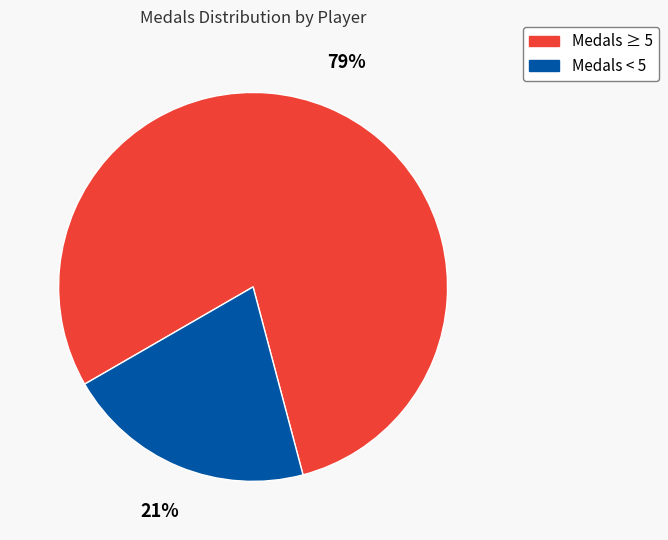

Does any single category account for the majority?

Yes